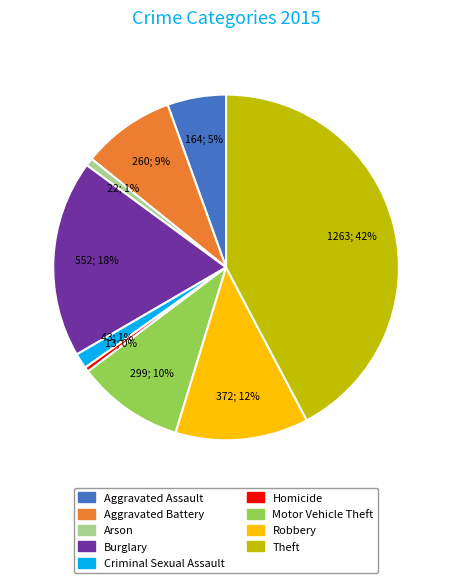

Which category has the biggest portion of the pie?

Theft